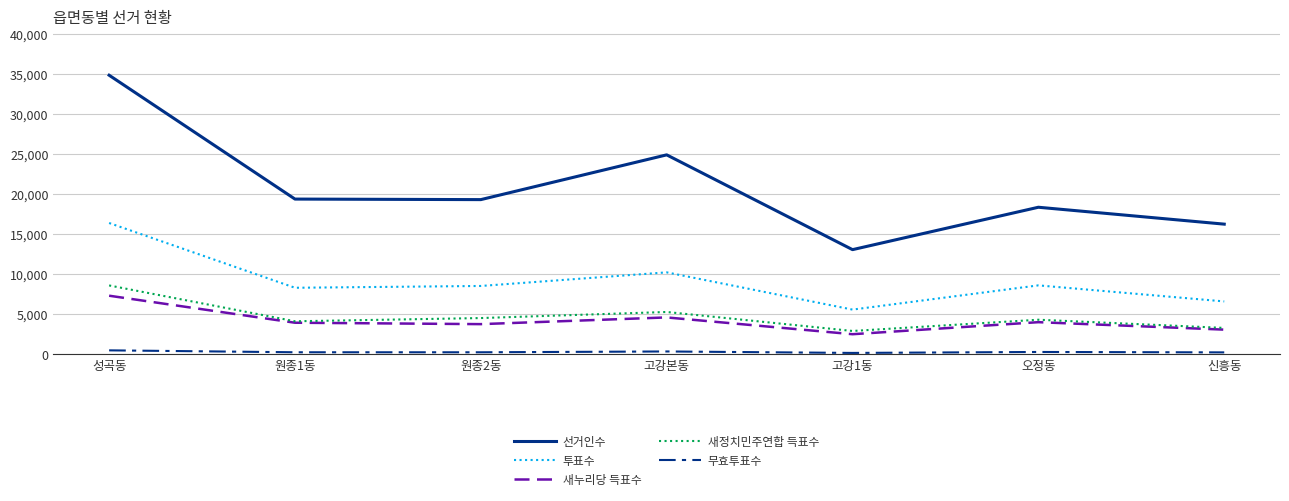

True or false: 무효투표수 and 투표수 intersect in this chart.

False